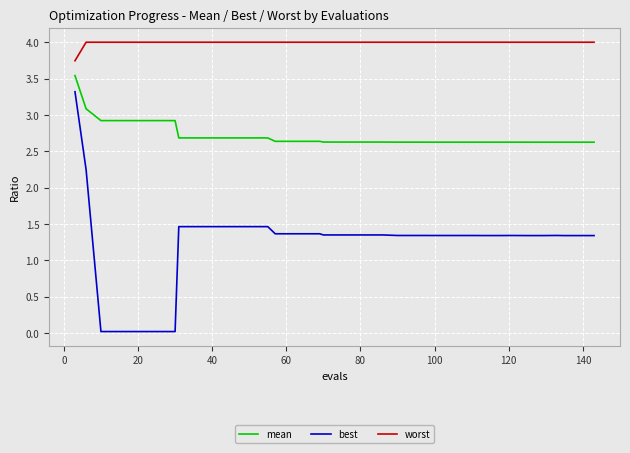

True or false: best and worst cross at least once.

False